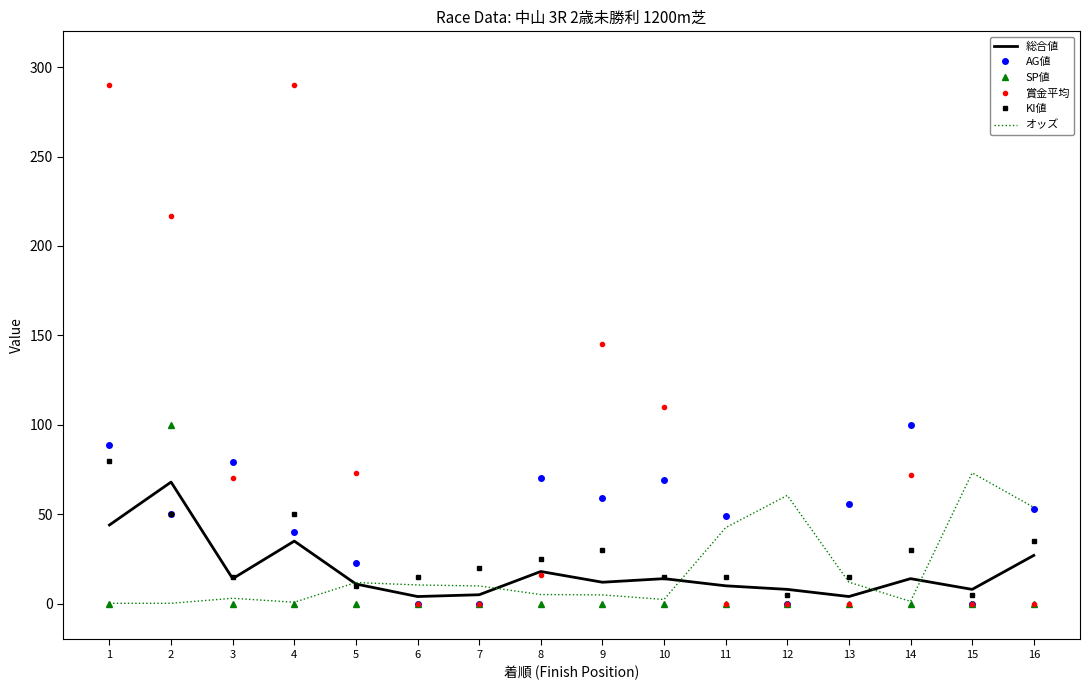

What is the difference between the maximum and second lowest values in the オッズ series?

72.9